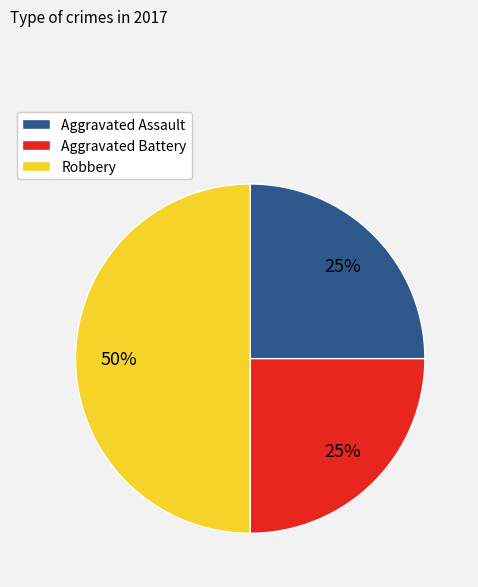

Does Aggravated Assault account for over 50% of the chart?

No